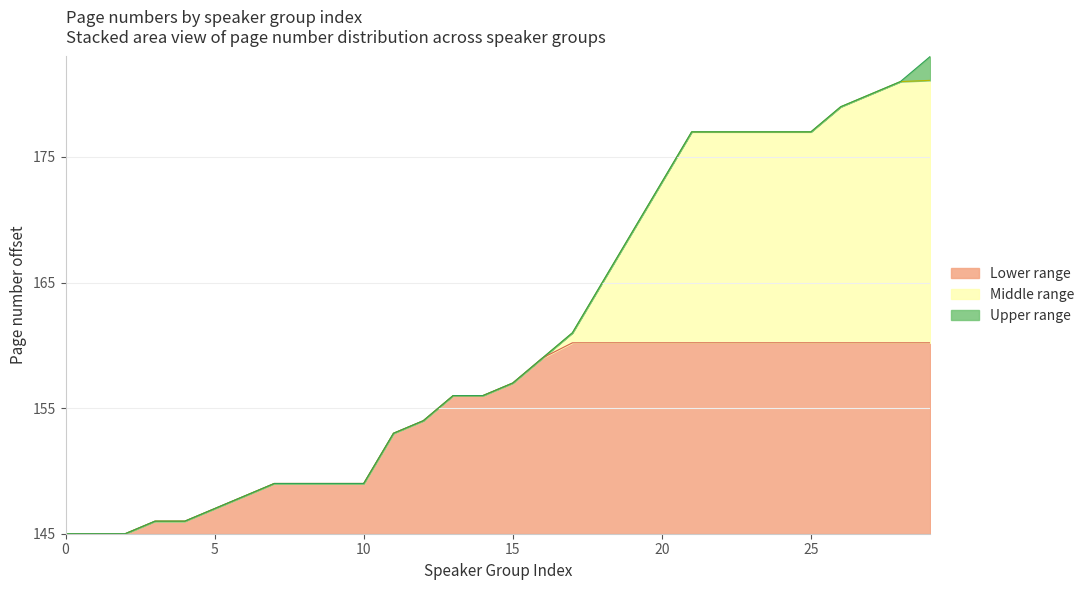

Rank the categories by value from highest to lowest.

29, 28, 27, 26, 21, 22, 23, 24, 25, 20, 19, 18, 17, 16, 15, 13, 14, 12, 11, 7, 8, 9, 10, 6, 5, 3, 4, 0, 1, 2